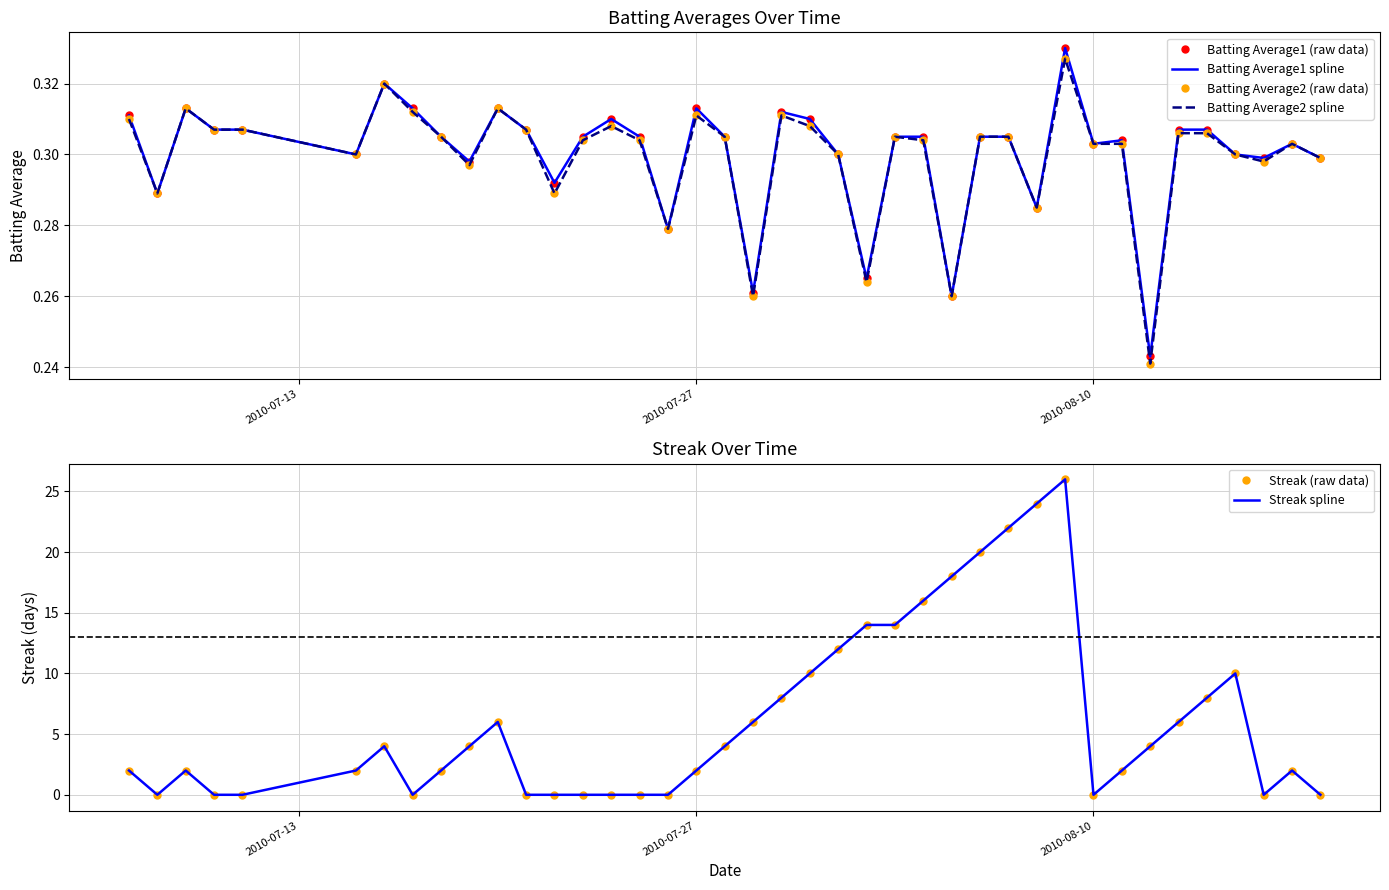

How many categories are shown in the chart?

40